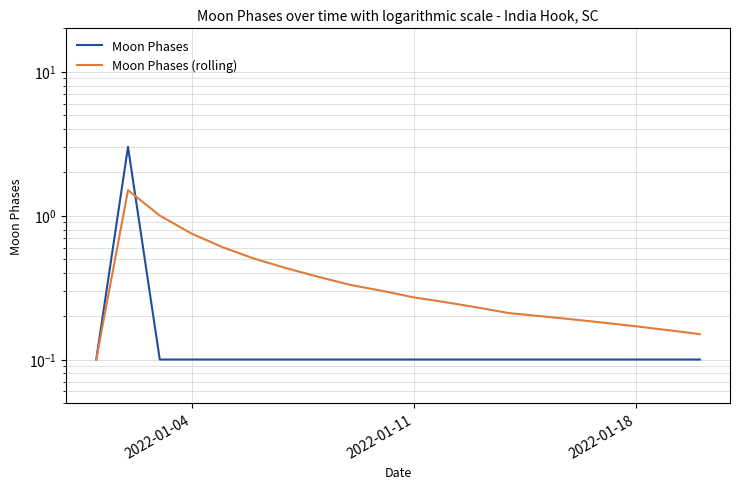

After their last crossing, which series has the higher values: Moon Phases or Moon Phases (rolling)?

Moon Phases (rolling)